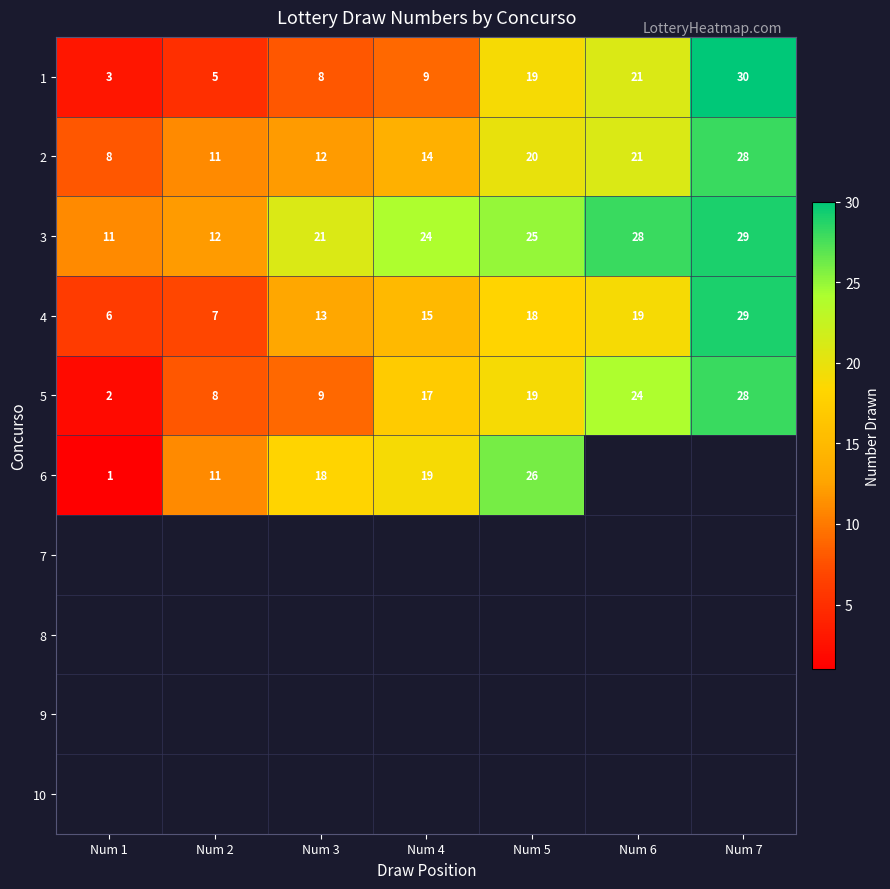

The 5 series shows 2 at Num 1. True or false?

True